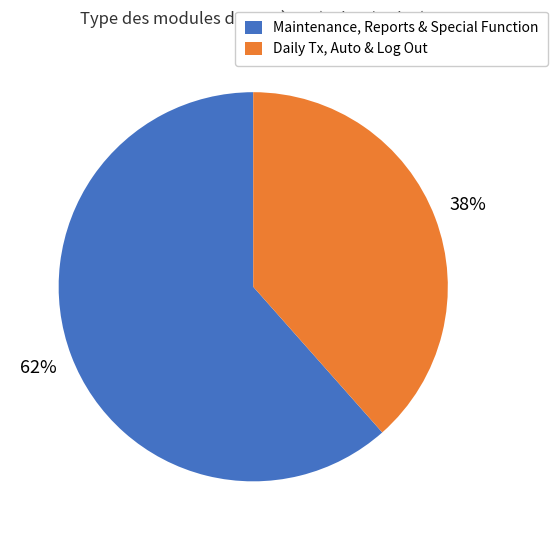

Is there a majority slice in this chart?

Yes